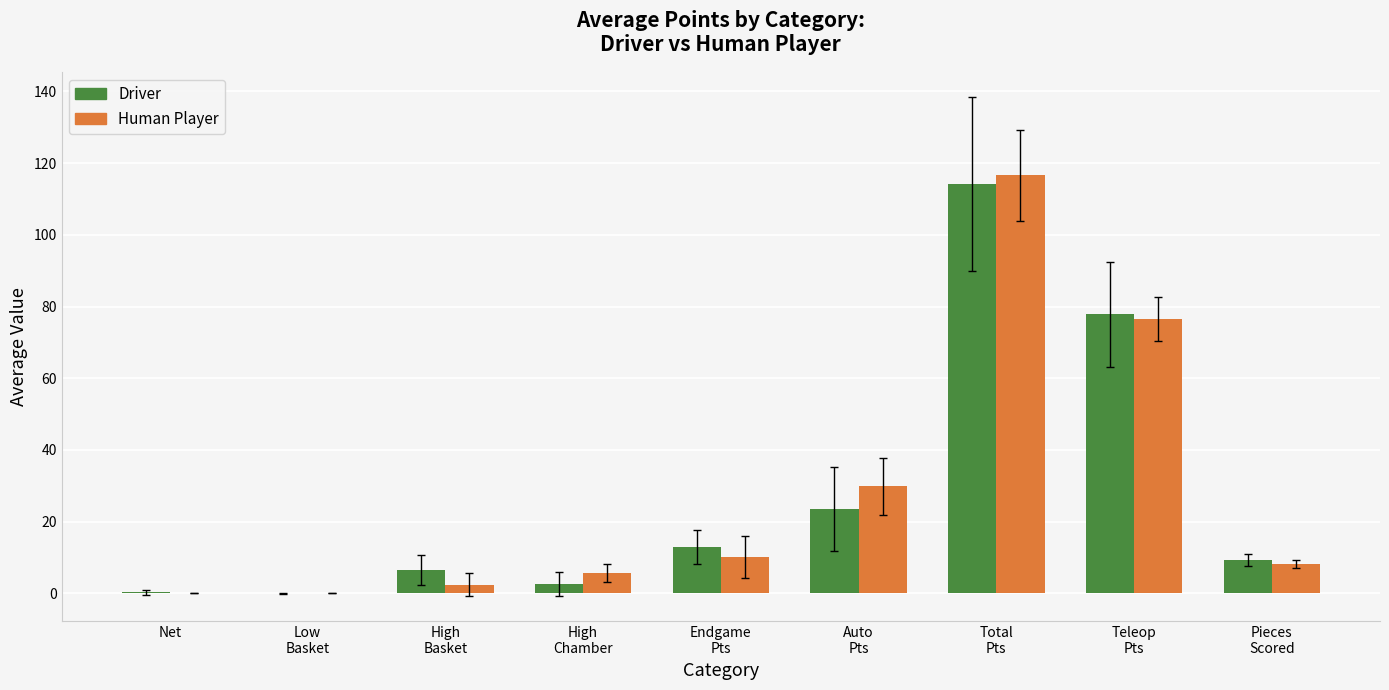

Are the bars horizontal?

No